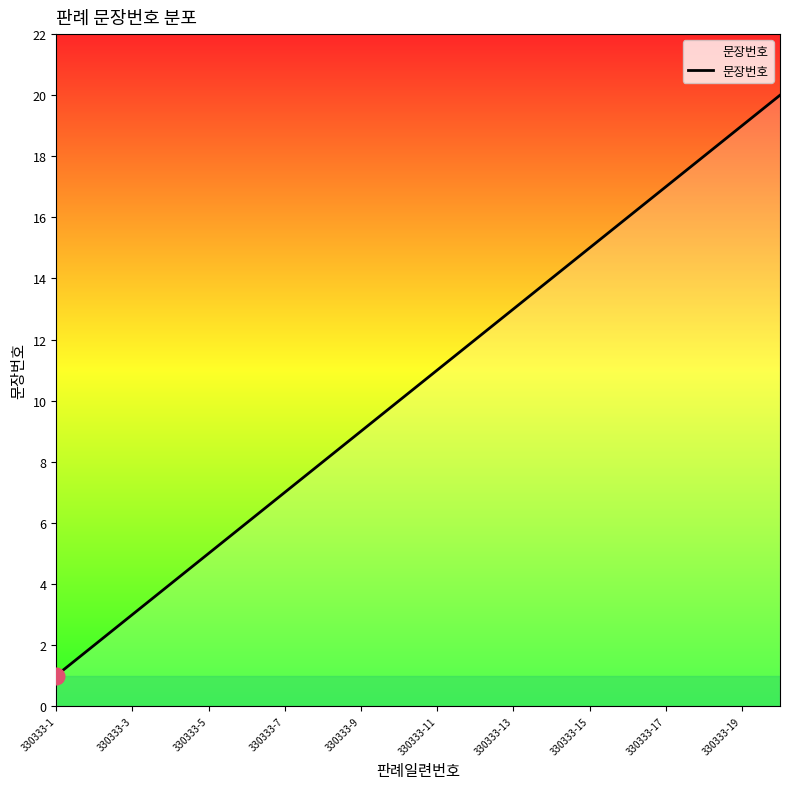

What is the maximum value shown in the chart?

20